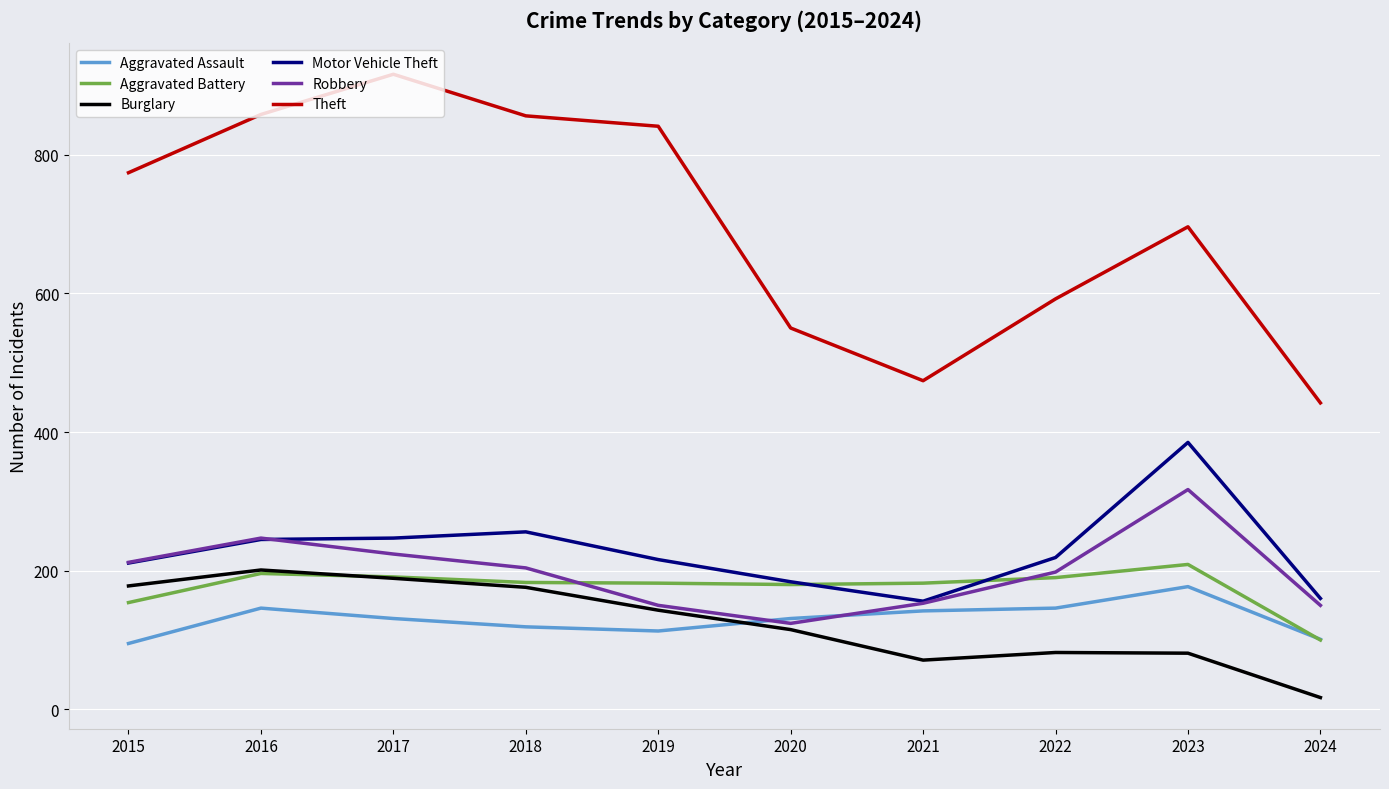

What is the total value across all series at 2021?

1178